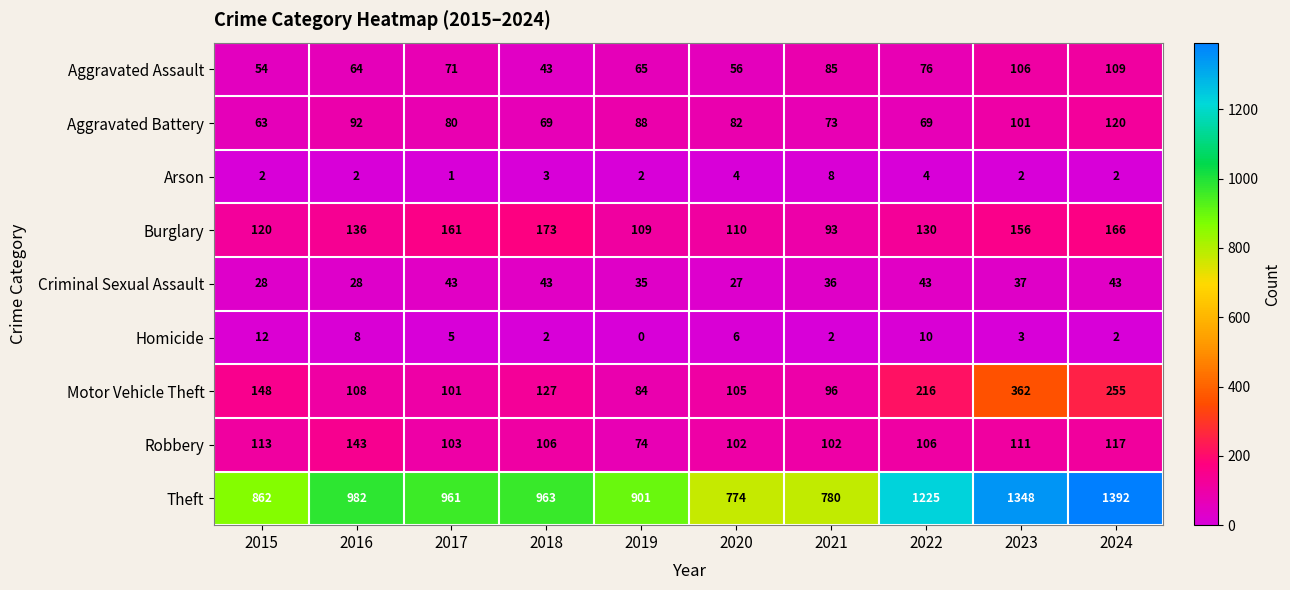

Where is Aggravated Assault nearest to the value 76?

2022